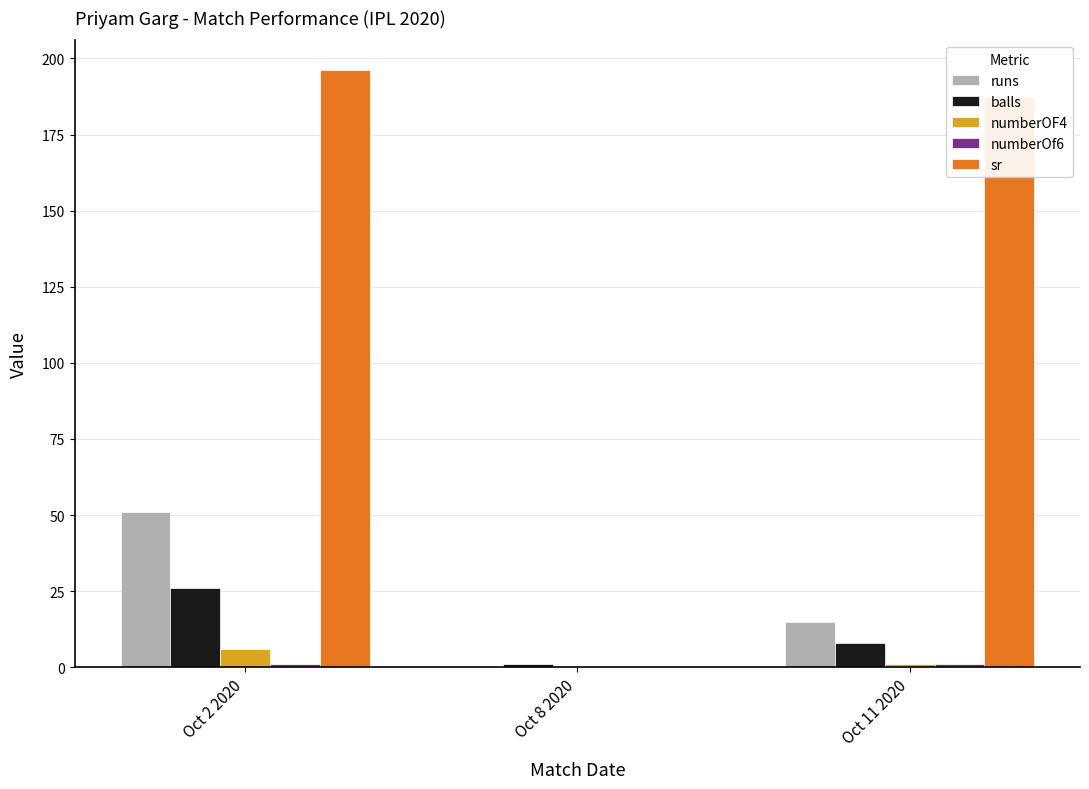

What is the total value across all series at Oct 8 2020?

1.0